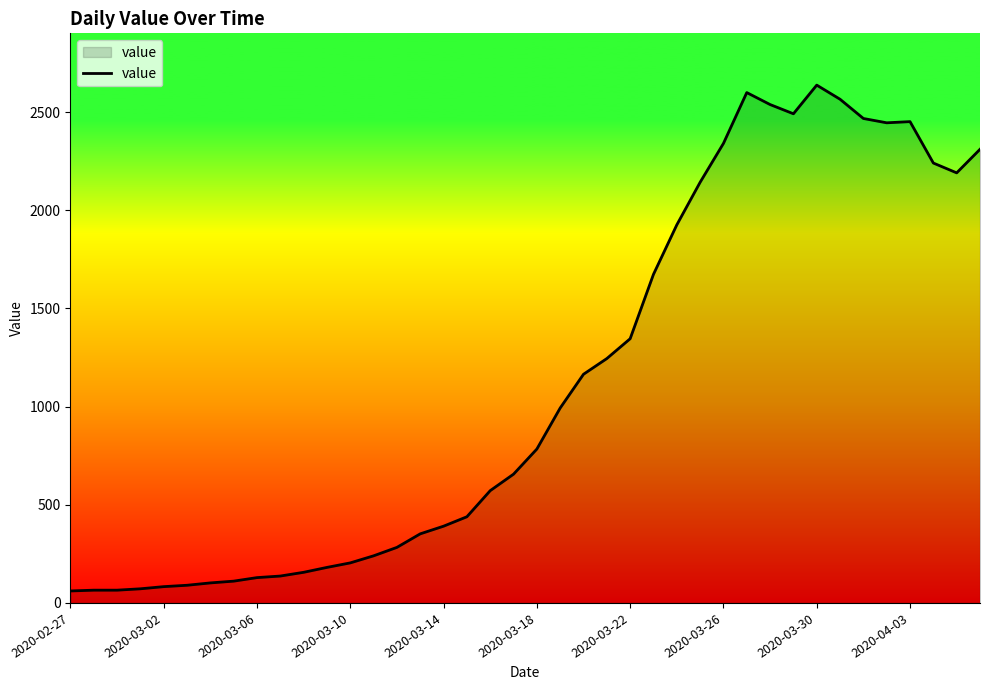

What is the sum of all values?

44950